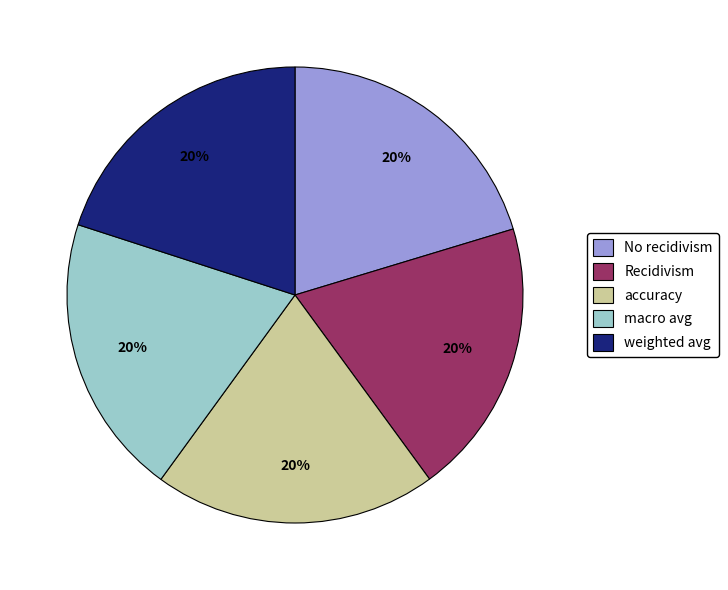

Does macro avg account for over 50% of the chart?

No